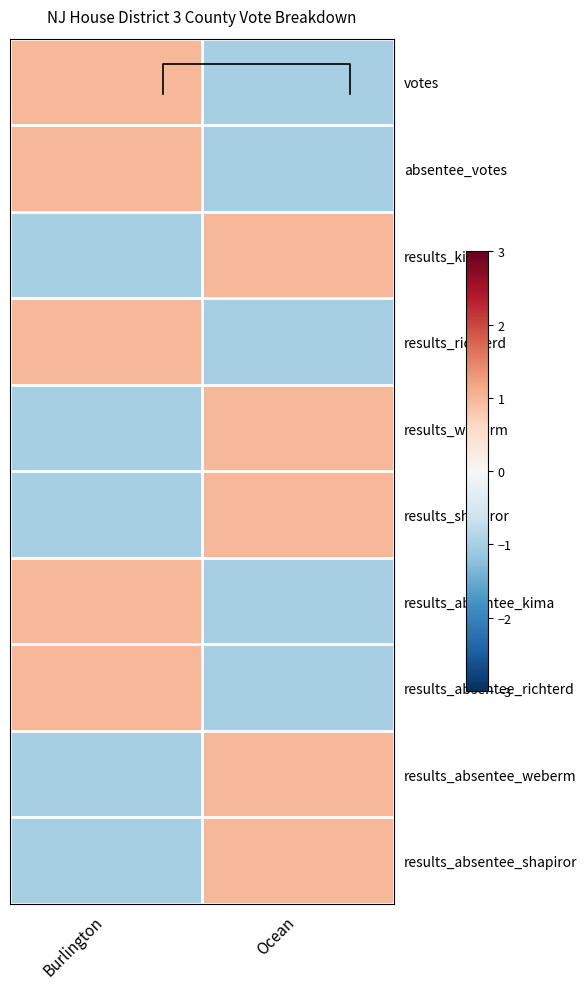

Is it true that absentee_votes equals 1 at Burlington?

True